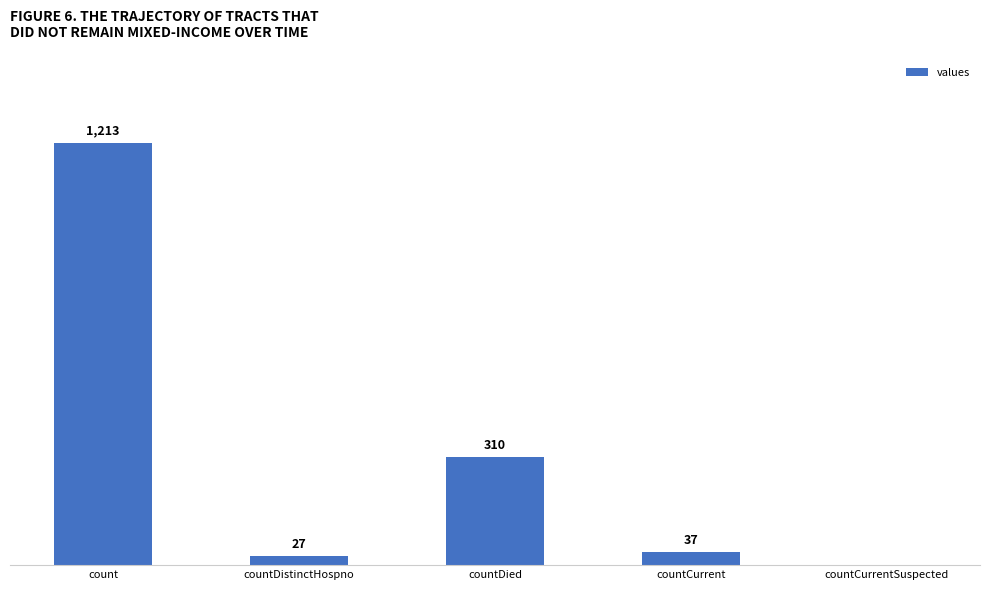

Where is the data nearest to the value 606?

countDied